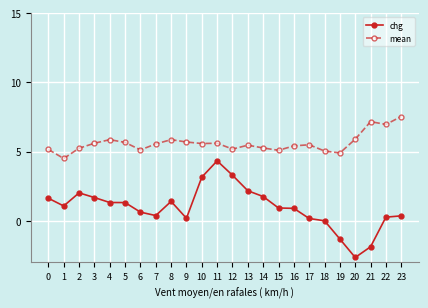

Which series has the widest spread of values?

chg